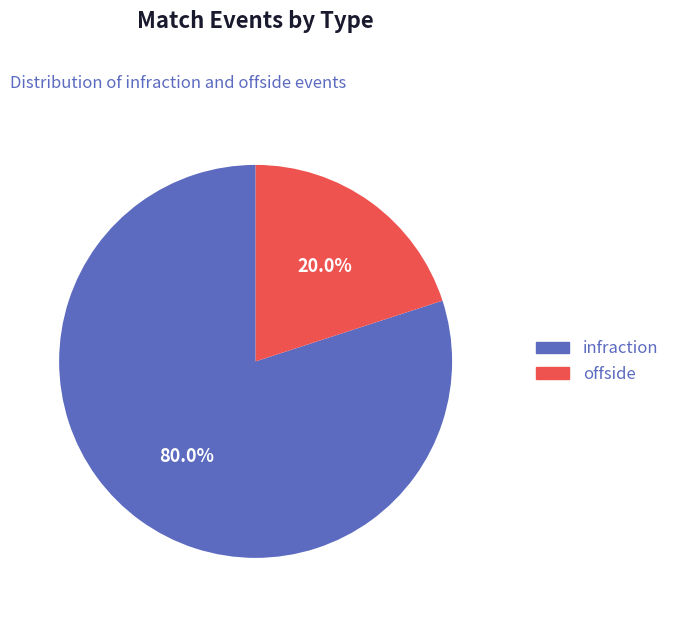

How many slices are in this pie chart?

2